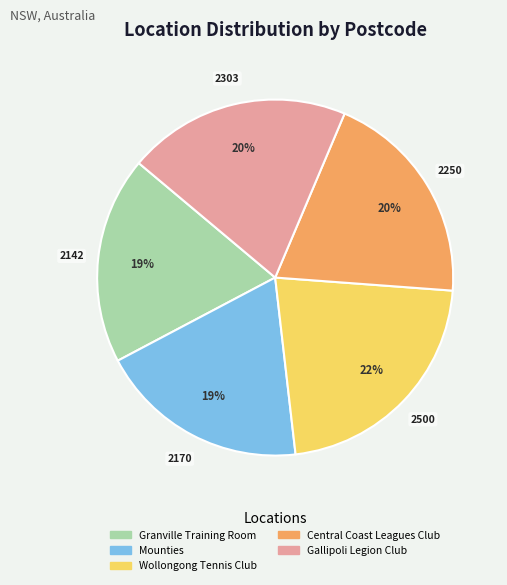

What is the largest slice in the pie chart?

Wollongong Tennis Club